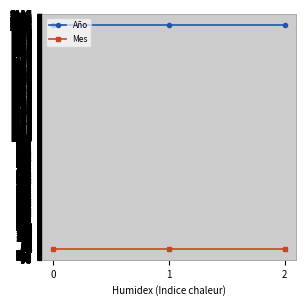

Reading left to right, transcribe all the data shown in this chart.

Año: 0=2019	1=2019	2=2019
Mes: 0=4	1=4	2=4